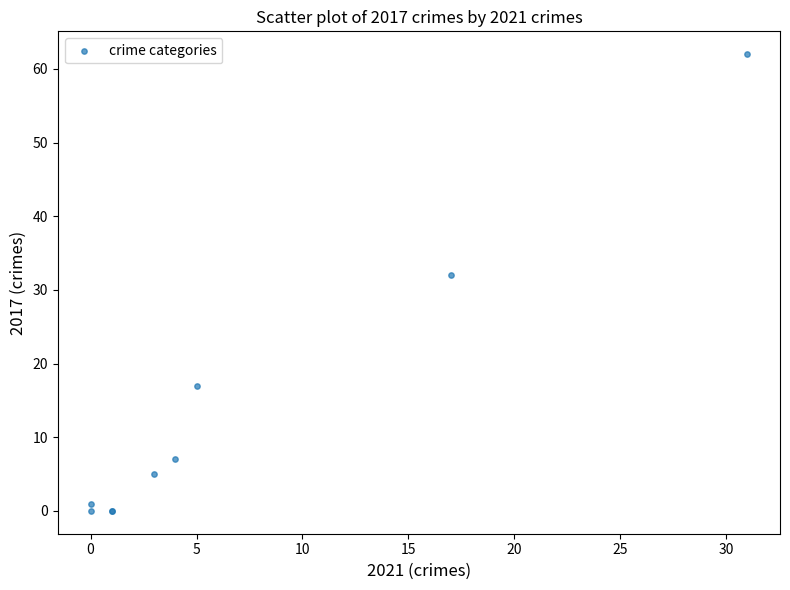

What Y value in the scatter plot is closest to 31?

32